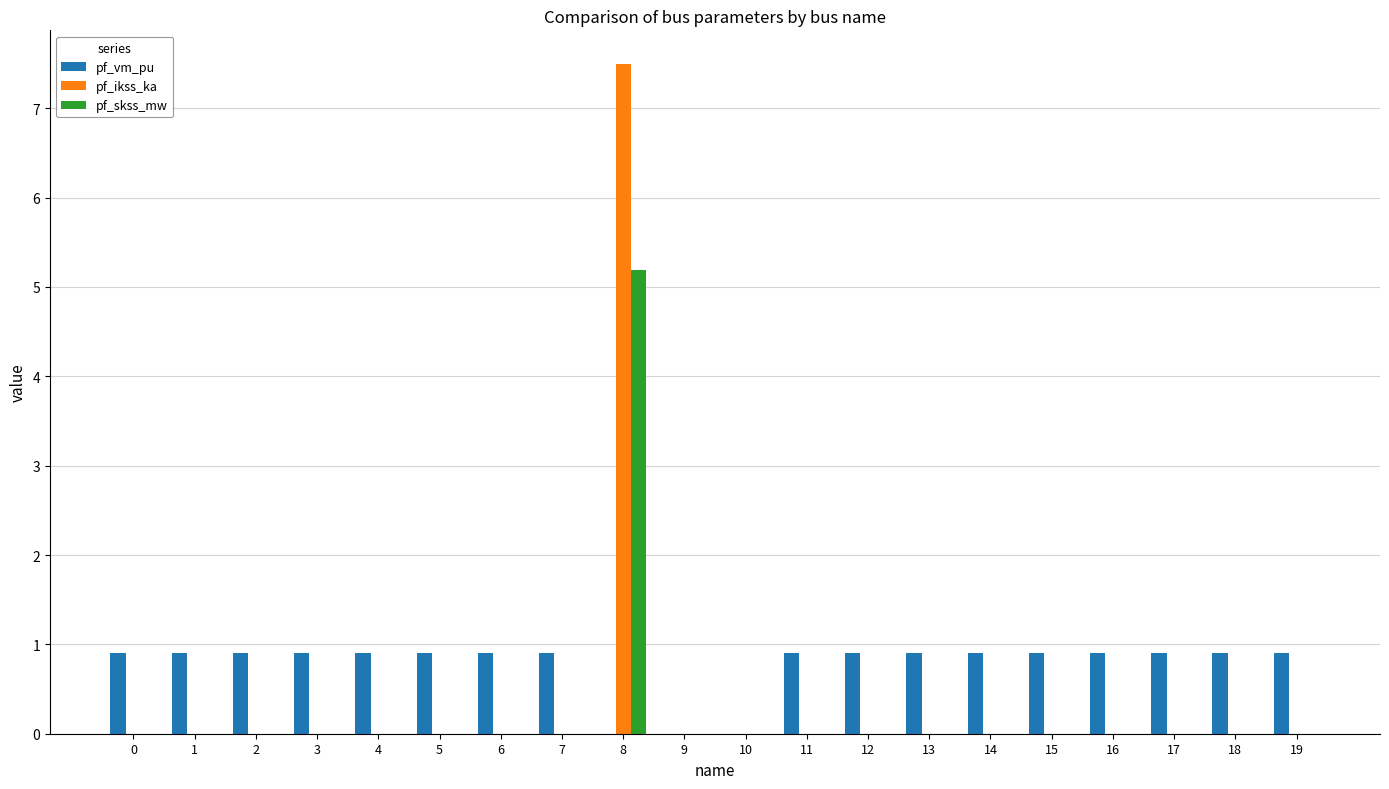

Which series has the largest total across all categories?

pf_vm_pu